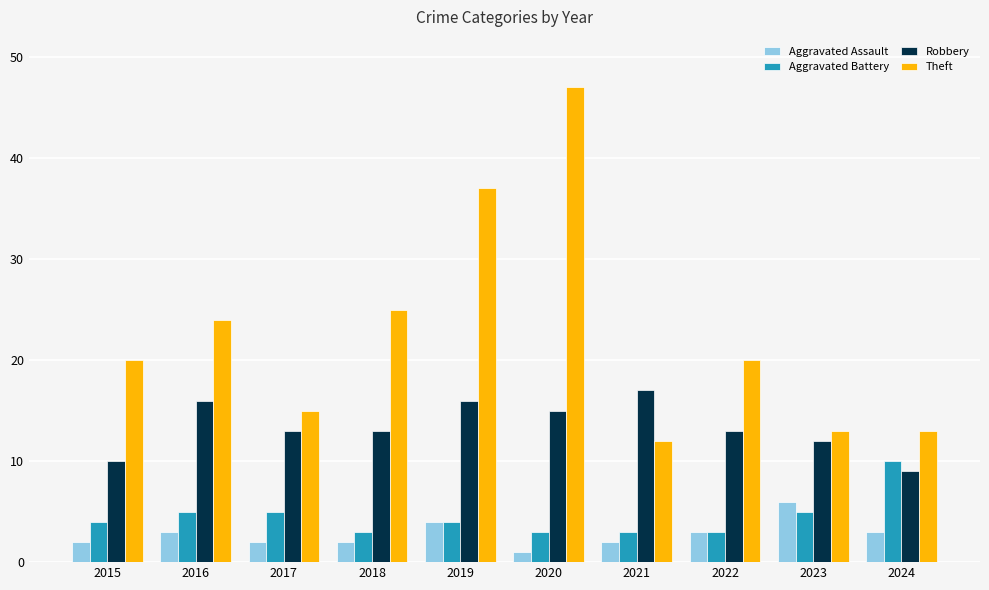

List the series in order of their peak value, highest first.

Theft, Robbery, Aggravated Battery, Aggravated Assault